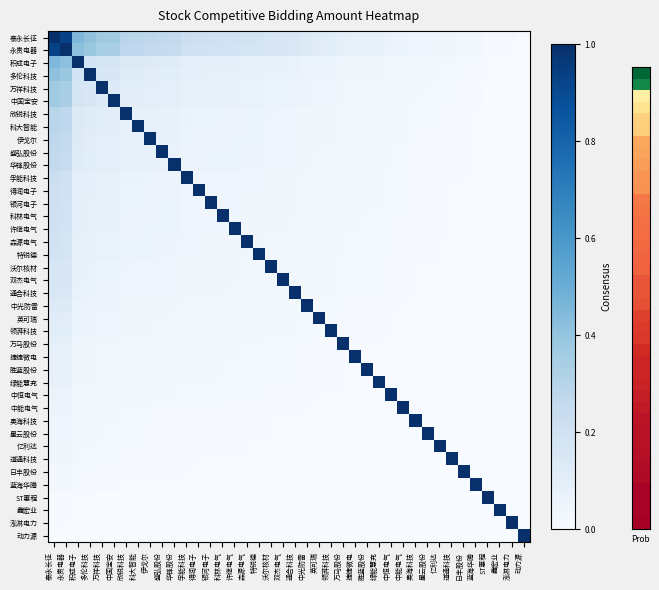

Reading left to right, transcribe all the data shown in this chart.

泰永长征: 泰永长征=1.0	永贵电器=0.9	积成电子=0.5	多伦科技=0.4	万祥科技=0.4	中国宝安=0.4	欣锐科技=0.3	科大智能=0.3	伊戈尔=0.3	盛弘股份=0.3	华锋股份=0.3	孚能科技=0.2	得润电子=0.2	银河电子=0.2	科林电气=0.2	许继电气=0.2	森源电气=0.2	特锐德=0.2	沃尔核材=0.2	双杰电气=0.2	通合科技=0.2	中光防雷=0.1	英可瑞=0.1	领湃科技=0.1	万马股份=0.1	捷捷微电=0.1	胜蓝股份=0.1	绿能慧充=0.1	中恒电气=0.1	中能电气=0.1	奥海科技=0.0	星云股份=0.0	亿利达=0.0	道通科技=0.0	日丰股份=0.0	蓝海华腾=0.0	ST惠程=0.0	鑫宏业=0.0	泓淋电力=0.0	动力源=0.0
永贵电器: 泰永长征=0.9	永贵电器=1.0	积成电子=0.4	多伦科技=0.4	万祥科技=0.3	中国宝安=0.3	欣锐科技=0.3	科大智能=0.3	伊戈尔=0.3	盛弘股份=0.2	华锋股份=0.2	孚能科技=0.2	得润电子=0.2	银河电子=0.2	科林电气=0.2	许继电气=0.2	森源电气=0.2	特锐德=0.2	沃尔核材=0.2	双杰电气=0.1	通合科技=0.1	中光防雷=0.1	英可瑞=0.1	领湃科技=0.1	万马股份=0.1	捷捷微电=0.1	胜蓝股份=0.1	绿能慧充=0.1	中恒电气=0.1	中能电气=0.1	奥海科技=0.0	星云股份=0.0	亿利达=0.0	道通科技=0.0	日丰股份=0.0	蓝海华腾=0.0	ST惠程=0.0	鑫宏业=0.0	泓淋电力=0.0	动力源=0.0
积成电子: 泰永长征=0.5	永贵电器=0.4	积成电子=1.0	多伦科技=0.2	万祥科技=0.2	中国宝安=0.2	欣锐科技=0.1	科大智能=0.1	伊戈尔=0.1	盛弘股份=0.1	华锋股份=0.1	孚能科技=0.1	得润电子=0.1	银河电子=0.1	科林电气=0.1	许继电气=0.1	森源电气=0.1	特锐德=0.1	沃尔核材=0.1	双杰电气=0.1	通合科技=0.1	中光防雷=0.1	英可瑞=0.1	领湃科技=0.1	万马股份=0.0	捷捷微电=0.0	胜蓝股份=0.0	绿能慧充=0.0	中恒电气=0.0	中能电气=0.0	奥海科技=0.0	星云股份=0.0	亿利达=0.0	道通科技=0.0	日丰股份=0.0	蓝海华腾=0.0	ST惠程=0.0	鑫宏业=0.0	泓淋电力=0.0	动力源=0.0
多伦科技: 泰永长征=0.4	永贵电器=0.4	积成电子=0.2	多伦科技=1.0	万祥科技=0.2	中国宝安=0.2	欣锐科技=0.1	科大智能=0.1	伊戈尔=0.1	盛弘股份=0.1	华锋股份=0.1	孚能科技=0.1	得润电子=0.1	银河电子=0.1	科林电气=0.1	许继电气=0.1	森源电气=0.1	特锐德=0.1	沃尔核材=0.1	双杰电气=0.1	通合科技=0.1	中光防雷=0.1	英可瑞=0.0	领湃科技=0.0	万马股份=0.0	捷捷微电=0.0	胜蓝股份=0.0	绿能慧充=0.0	中恒电气=0.0	中能电气=0.0	奥海科技=0.0	星云股份=0.0	亿利达=0.0	道通科技=0.0	日丰股份=0.0	蓝海华腾=0.0	ST惠程=0.0	鑫宏业=0.0	泓淋电力=0.0	动力源=0.0
万祥科技: 泰永长征=0.4	永贵电器=0.3	积成电子=0.2	多伦科技=0.2	万祥科技=1.0	中国宝安=0.1	欣锐科技=0.1	科大智能=0.1	伊戈尔=0.1	盛弘股份=0.1	华锋股份=0.1	孚能科技=0.1	得润电子=0.1	银河电子=0.1	科林电气=0.1	许继电气=0.1	森源电气=0.1	特锐德=0.1	沃尔核材=0.1	双杰电气=0.1	通合科技=0.1	中光防雷=0.0	英可瑞=0.0	领湃科技=0.0	万马股份=0.0	捷捷微电=0.0	胜蓝股份=0.0	绿能慧充=0.0	中恒电气=0.0	中能电气=0.0	奥海科技=0.0	星云股份=0.0	亿利达=0.0	道通科技=0.0	日丰股份=0.0	蓝海华腾=0.0	ST惠程=0.0	鑫宏业=0.0	泓淋电力=0.0	动力源=0.0
中国宝安: 泰永长征=0.4	永贵电器=0.3	积成电子=0.2	多伦科技=0.2	万祥科技=0.1	中国宝安=1.0	欣锐科技=0.1	科大智能=0.1	伊戈尔=0.1	盛弘股份=0.1	华锋股份=0.1	孚能科技=0.1	得润电子=0.1	银河电子=0.1	科林电气=0.1	许继电气=0.1	森源电气=0.1	特锐德=0.1	沃尔核材=0.1	双杰电气=0.1	通合科技=0.1	中光防雷=0.0	英可瑞=0.0	领湃科技=0.0	万马股份=0.0	捷捷微电=0.0	胜蓝股份=0.0	绿能慧充=0.0	中恒电气=0.0	中能电气=0.0	奥海科技=0.0	星云股份=0.0	亿利达=0.0	道通科技=0.0	日丰股份=0.0	蓝海华腾=0.0	ST惠程=0.0	鑫宏业=0.0	泓淋电力=0.0	动力源=0.0
欣锐科技: 泰永长征=0.3	永贵电器=0.3	积成电子=0.1	多伦科技=0.1	万祥科技=0.1	中国宝安=0.1	欣锐科技=1.0	科大智能=0.1	伊戈尔=0.1	盛弘股份=0.1	华锋股份=0.1	孚能科技=0.1	得润电子=0.1	银河电子=0.1	科林电气=0.1	许继电气=0.1	森源电气=0.1	特锐德=0.1	沃尔核材=0.0	双杰电气=0.0	通合科技=0.0	中光防雷=0.0	英可瑞=0.0	领湃科技=0.0	万马股份=0.0	捷捷微电=0.0	胜蓝股份=0.0	绿能慧充=0.0	中恒电气=0.0	中能电气=0.0	奥海科技=0.0	星云股份=0.0	亿利达=0.0	道通科技=0.0	日丰股份=0.0	蓝海华腾=0.0	ST惠程=0.0	鑫宏业=0.0	泓淋电力=0.0	动力源=0.0
科大智能: 泰永长征=0.3	永贵电器=0.3	积成电子=0.1	多伦科技=0.1	万祥科技=0.1	中国宝安=0.1	欣锐科技=0.1	科大智能=1.0	伊戈尔=0.1	盛弘股份=0.1	华锋股份=0.1	孚能科技=0.1	得润电子=0.1	银河电子=0.1	科林电气=0.1	许继电气=0.1	森源电气=0.1	特锐德=0.1	沃尔核材=0.0	双杰电气=0.0	通合科技=0.0	中光防雷=0.0	英可瑞=0.0	领湃科技=0.0	万马股份=0.0	捷捷微电=0.0	胜蓝股份=0.0	绿能慧充=0.0	中恒电气=0.0	中能电气=0.0	奥海科技=0.0	星云股份=0.0	亿利达=0.0	道通科技=0.0	日丰股份=0.0	蓝海华腾=0.0	ST惠程=0.0	鑫宏业=0.0	泓淋电力=0.0	动力源=0.0
伊戈尔: 泰永长征=0.3	永贵电器=0.3	积成电子=0.1	多伦科技=0.1	万祥科技=0.1	中国宝安=0.1	欣锐科技=0.1	科大智能=0.1	伊戈尔=1.0	盛弘股份=0.1	华锋股份=0.1	孚能科技=0.1	得润电子=0.1	银河电子=0.1	科林电气=0.1	许继电气=0.1	森源电气=0.1	特锐德=0.1	沃尔核材=0.0	双杰电气=0.0	通合科技=0.0	中光防雷=0.0	英可瑞=0.0	领湃科技=0.0	万马股份=0.0	捷捷微电=0.0	胜蓝股份=0.0	绿能慧充=0.0	中恒电气=0.0	中能电气=0.0	奥海科技=0.0	星云股份=0.0	亿利达=0.0	道通科技=0.0	日丰股份=0.0	蓝海华腾=0.0	ST惠程=0.0	鑫宏业=0.0	泓淋电力=0.0	动力源=0.0
盛弘股份: 泰永长征=0.3	永贵电器=0.2	积成电子=0.1	多伦科技=0.1	万祥科技=0.1	中国宝安=0.1	欣锐科技=0.1	科大智能=0.1	伊戈尔=0.1	盛弘股份=1.0	华锋股份=0.1	孚能科技=0.1	得润电子=0.1	银河电子=0.1	科林电气=0.1	许继电气=0.1	森源电气=0.0	特锐德=0.0	沃尔核材=0.0	双杰电气=0.0	通合科技=0.0	中光防雷=0.0	英可瑞=0.0	领湃科技=0.0	万马股份=0.0	捷捷微电=0.0	胜蓝股份=0.0	绿能慧充=0.0	中恒电气=0.0	中能电气=0.0	奥海科技=0.0	星云股份=0.0	亿利达=0.0	道通科技=0.0	日丰股份=0.0	蓝海华腾=0.0	ST惠程=0.0	鑫宏业=0.0	泓淋电力=0.0	动力源=0.0
华锋股份: 泰永长征=0.3	永贵电器=0.2	积成电子=0.1	多伦科技=0.1	万祥科技=0.1	中国宝安=0.1	欣锐科技=0.1	科大智能=0.1	伊戈尔=0.1	盛弘股份=0.1	华锋股份=1.0	孚能科技=0.1	得润电子=0.1	银河电子=0.1	科林电气=0.1	许继电气=0.1	森源电气=0.0	特锐德=0.0	沃尔核材=0.0	双杰电气=0.0	通合科技=0.0	中光防雷=0.0	英可瑞=0.0	领湃科技=0.0	万马股份=0.0	捷捷微电=0.0	胜蓝股份=0.0	绿能慧充=0.0	中恒电气=0.0	中能电气=0.0	奥海科技=0.0	星云股份=0.0	亿利达=0.0	道通科技=0.0	日丰股份=0.0	蓝海华腾=0.0	ST惠程=0.0	鑫宏业=0.0	泓淋电力=0.0	动力源=0.0
孚能科技: 泰永长征=0.2	永贵电器=0.2	积成电子=0.1	多伦科技=0.1	万祥科技=0.1	中国宝安=0.1	欣锐科技=0.1	科大智能=0.1	伊戈尔=0.1	盛弘股份=0.1	华锋股份=0.1	孚能科技=1.0	得润电子=0.0	银河电子=0.0	科林电气=0.0	许继电气=0.0	森源电气=0.0	特锐德=0.0	沃尔核材=0.0	双杰电气=0.0	通合科技=0.0	中光防雷=0.0	英可瑞=0.0	领湃科技=0.0	万马股份=0.0	捷捷微电=0.0	胜蓝股份=0.0	绿能慧充=0.0	中恒电气=0.0	中能电气=0.0	奥海科技=0.0	星云股份=0.0	亿利达=0.0	道通科技=0.0	日丰股份=0.0	蓝海华腾=0.0	ST惠程=0.0	鑫宏业=0.0	泓淋电力=0.0	动力源=0.0
得润电子: 泰永长征=0.2	永贵电器=0.2	积成电子=0.1	多伦科技=0.1	万祥科技=0.1	中国宝安=0.1	欣锐科技=0.1	科大智能=0.1	伊戈尔=0.1	盛弘股份=0.1	华锋股份=0.1	孚能科技=0.0	得润电子=1.0	银河电子=0.0	科林电气=0.0	许继电气=0.0	森源电气=0.0	特锐德=0.0	沃尔核材=0.0	双杰电气=0.0	通合科技=0.0	中光防雷=0.0	英可瑞=0.0	领湃科技=0.0	万马股份=0.0	捷捷微电=0.0	胜蓝股份=0.0	绿能慧充=0.0	中恒电气=0.0	中能电气=0.0	奥海科技=0.0	星云股份=0.0	亿利达=0.0	道通科技=0.0	日丰股份=0.0	蓝海华腾=0.0	ST惠程=0.0	鑫宏业=0.0	泓淋电力=0.0	动力源=0.0
银河电子: 泰永长征=0.2	永贵电器=0.2	积成电子=0.1	多伦科技=0.1	万祥科技=0.1	中国宝安=0.1	欣锐科技=0.1	科大智能=0.1	伊戈尔=0.1	盛弘股份=0.1	华锋股份=0.1	孚能科技=0.0	得润电子=0.0	银河电子=1.0	科林电气=0.0	许继电气=0.0	森源电气=0.0	特锐德=0.0	沃尔核材=0.0	双杰电气=0.0	通合科技=0.0	中光防雷=0.0	英可瑞=0.0	领湃科技=0.0	万马股份=0.0	捷捷微电=0.0	胜蓝股份=0.0	绿能慧充=0.0	中恒电气=0.0	中能电气=0.0	奥海科技=0.0	星云股份=0.0	亿利达=0.0	道通科技=0.0	日丰股份=0.0	蓝海华腾=0.0	ST惠程=0.0	鑫宏业=0.0	泓淋电力=0.0	动力源=0.0
科林电气: 泰永长征=0.2	永贵电器=0.2	积成电子=0.1	多伦科技=0.1	万祥科技=0.1	中国宝安=0.1	欣锐科技=0.1	科大智能=0.1	伊戈尔=0.1	盛弘股份=0.1	华锋股份=0.1	孚能科技=0.0	得润电子=0.0	银河电子=0.0	科林电气=1.0	许继电气=0.0	森源电气=0.0	特锐德=0.0	沃尔核材=0.0	双杰电气=0.0	通合科技=0.0	中光防雷=0.0	英可瑞=0.0	领湃科技=0.0	万马股份=0.0	捷捷微电=0.0	胜蓝股份=0.0	绿能慧充=0.0	中恒电气=0.0	中能电气=0.0	奥海科技=0.0	星云股份=0.0	亿利达=0.0	道通科技=0.0	日丰股份=0.0	蓝海华腾=0.0	ST惠程=0.0	鑫宏业=0.0	泓淋电力=0.0	动力源=0.0
许继电气: 泰永长征=0.2	永贵电器=0.2	积成电子=0.1	多伦科技=0.1	万祥科技=0.1	中国宝安=0.1	欣锐科技=0.1	科大智能=0.1	伊戈尔=0.1	盛弘股份=0.1	华锋股份=0.1	孚能科技=0.0	得润电子=0.0	银河电子=0.0	科林电气=0.0	许继电气=1.0	森源电气=0.0	特锐德=0.0	沃尔核材=0.0	双杰电气=0.0	通合科技=0.0	中光防雷=0.0	英可瑞=0.0	领湃科技=0.0	万马股份=0.0	捷捷微电=0.0	胜蓝股份=0.0	绿能慧充=0.0	中恒电气=0.0	中能电气=0.0	奥海科技=0.0	星云股份=0.0	亿利达=0.0	道通科技=0.0	日丰股份=0.0	蓝海华腾=0.0	ST惠程=0.0	鑫宏业=0.0	泓淋电力=0.0	动力源=0.0
森源电气: 泰永长征=0.2	永贵电器=0.2	积成电子=0.1	多伦科技=0.1	万祥科技=0.1	中国宝安=0.1	欣锐科技=0.1	科大智能=0.1	伊戈尔=0.1	盛弘股份=0.0	华锋股份=0.0	孚能科技=0.0	得润电子=0.0	银河电子=0.0	科林电气=0.0	许继电气=0.0	森源电气=1.0	特锐德=0.0	沃尔核材=0.0	双杰电气=0.0	通合科技=0.0	中光防雷=0.0	英可瑞=0.0	领湃科技=0.0	万马股份=0.0	捷捷微电=0.0	胜蓝股份=0.0	绿能慧充=0.0	中恒电气=0.0	中能电气=0.0	奥海科技=0.0	星云股份=0.0	亿利达=0.0	道通科技=0.0	日丰股份=0.0	蓝海华腾=0.0	ST惠程=0.0	鑫宏业=0.0	泓淋电力=0.0	动力源=0.0
特锐德: 泰永长征=0.2	永贵电器=0.2	积成电子=0.1	多伦科技=0.1	万祥科技=0.1	中国宝安=0.1	欣锐科技=0.1	科大智能=0.1	伊戈尔=0.1	盛弘股份=0.0	华锋股份=0.0	孚能科技=0.0	得润电子=0.0	银河电子=0.0	科林电气=0.0	许继电气=0.0	森源电气=0.0	特锐德=1.0	沃尔核材=0.0	双杰电气=0.0	通合科技=0.0	中光防雷=0.0	英可瑞=0.0	领湃科技=0.0	万马股份=0.0	捷捷微电=0.0	胜蓝股份=0.0	绿能慧充=0.0	中恒电气=0.0	中能电气=0.0	奥海科技=0.0	星云股份=0.0	亿利达=0.0	道通科技=0.0	日丰股份=0.0	蓝海华腾=0.0	ST惠程=0.0	鑫宏业=0.0	泓淋电力=0.0	动力源=0.0
沃尔核材: 泰永长征=0.2	永贵电器=0.2	积成电子=0.1	多伦科技=0.1	万祥科技=0.1	中国宝安=0.1	欣锐科技=0.0	科大智能=0.0	伊戈尔=0.0	盛弘股份=0.0	华锋股份=0.0	孚能科技=0.0	得润电子=0.0	银河电子=0.0	科林电气=0.0	许继电气=0.0	森源电气=0.0	特锐德=0.0	沃尔核材=1.0	双杰电气=0.0	通合科技=0.0	中光防雷=0.0	英可瑞=0.0	领湃科技=0.0	万马股份=0.0	捷捷微电=0.0	胜蓝股份=0.0	绿能慧充=0.0	中恒电气=0.0	中能电气=0.0	奥海科技=0.0	星云股份=0.0	亿利达=0.0	道通科技=0.0	日丰股份=0.0	蓝海华腾=0.0	ST惠程=0.0	鑫宏业=0.0	泓淋电力=0.0	动力源=0.0
双杰电气: 泰永长征=0.2	永贵电器=0.1	积成电子=0.1	多伦科技=0.1	万祥科技=0.1	中国宝安=0.1	欣锐科技=0.0	科大智能=0.0	伊戈尔=0.0	盛弘股份=0.0	华锋股份=0.0	孚能科技=0.0	得润电子=0.0	银河电子=0.0	科林电气=0.0	许继电气=0.0	森源电气=0.0	特锐德=0.0	沃尔核材=0.0	双杰电气=1.0	通合科技=0.0	中光防雷=0.0	英可瑞=0.0	领湃科技=0.0	万马股份=0.0	捷捷微电=0.0	胜蓝股份=0.0	绿能慧充=0.0	中恒电气=0.0	中能电气=0.0	奥海科技=0.0	星云股份=0.0	亿利达=0.0	道通科技=0.0	日丰股份=0.0	蓝海华腾=0.0	ST惠程=0.0	鑫宏业=0.0	泓淋电力=0.0	动力源=0.0
通合科技: 泰永长征=0.2	永贵电器=0.1	积成电子=0.1	多伦科技=0.1	万祥科技=0.1	中国宝安=0.1	欣锐科技=0.0	科大智能=0.0	伊戈尔=0.0	盛弘股份=0.0	华锋股份=0.0	孚能科技=0.0	得润电子=0.0	银河电子=0.0	科林电气=0.0	许继电气=0.0	森源电气=0.0	特锐德=0.0	沃尔核材=0.0	双杰电气=0.0	通合科技=1.0	中光防雷=0.0	英可瑞=0.0	领湃科技=0.0	万马股份=0.0	捷捷微电=0.0	胜蓝股份=0.0	绿能慧充=0.0	中恒电气=0.0	中能电气=0.0	奥海科技=0.0	星云股份=0.0	亿利达=0.0	道通科技=0.0	日丰股份=0.0	蓝海华腾=0.0	ST惠程=0.0	鑫宏业=0.0	泓淋电力=0.0	动力源=0.0
中光防雷: 泰永长征=0.1	永贵电器=0.1	积成电子=0.1	多伦科技=0.1	万祥科技=0.0	中国宝安=0.0	欣锐科技=0.0	科大智能=0.0	伊戈尔=0.0	盛弘股份=0.0	华锋股份=0.0	孚能科技=0.0	得润电子=0.0	银河电子=0.0	科林电气=0.0	许继电气=0.0	森源电气=0.0	特锐德=0.0	沃尔核材=0.0	双杰电气=0.0	通合科技=0.0	中光防雷=1.0	英可瑞=0.0	领湃科技=0.0	万马股份=0.0	捷捷微电=0.0	胜蓝股份=0.0	绿能慧充=0.0	中恒电气=0.0	中能电气=0.0	奥海科技=0.0	星云股份=0.0	亿利达=0.0	道通科技=0.0	日丰股份=0.0	蓝海华腾=0.0	ST惠程=0.0	鑫宏业=0.0	泓淋电力=0.0	动力源=0.0
英可瑞: 泰永长征=0.1	永贵电器=0.1	积成电子=0.1	多伦科技=0.0	万祥科技=0.0	中国宝安=0.0	欣锐科技=0.0	科大智能=0.0	伊戈尔=0.0	盛弘股份=0.0	华锋股份=0.0	孚能科技=0.0	得润电子=0.0	银河电子=0.0	科林电气=0.0	许继电气=0.0	森源电气=0.0	特锐德=0.0	沃尔核材=0.0	双杰电气=0.0	通合科技=0.0	中光防雷=0.0	英可瑞=1.0	领湃科技=0.0	万马股份=0.0	捷捷微电=0.0	胜蓝股份=0.0	绿能慧充=0.0	中恒电气=0.0	中能电气=0.0	奥海科技=0.0	星云股份=0.0	亿利达=0.0	道通科技=0.0	日丰股份=0.0	蓝海华腾=0.0	ST惠程=0.0	鑫宏业=0.0	泓淋电力=0.0	动力源=0.0
领湃科技: 泰永长征=0.1	永贵电器=0.1	积成电子=0.1	多伦科技=0.0	万祥科技=0.0	中国宝安=0.0	欣锐科技=0.0	科大智能=0.0	伊戈尔=0.0	盛弘股份=0.0	华锋股份=0.0	孚能科技=0.0	得润电子=0.0	银河电子=0.0	科林电气=0.0	许继电气=0.0	森源电气=0.0	特锐德=0.0	沃尔核材=0.0	双杰电气=0.0	通合科技=0.0	中光防雷=0.0	英可瑞=0.0	领湃科技=1.0	万马股份=0.0	捷捷微电=0.0	胜蓝股份=0.0	绿能慧充=0.0	中恒电气=0.0	中能电气=0.0	奥海科技=0.0	星云股份=0.0	亿利达=0.0	道通科技=0.0	日丰股份=0.0	蓝海华腾=0.0	ST惠程=0.0	鑫宏业=0.0	泓淋电力=0.0	动力源=0.0
万马股份: 泰永长征=0.1	永贵电器=0.1	积成电子=0.0	多伦科技=0.0	万祥科技=0.0	中国宝安=0.0	欣锐科技=0.0	科大智能=0.0	伊戈尔=0.0	盛弘股份=0.0	华锋股份=0.0	孚能科技=0.0	得润电子=0.0	银河电子=0.0	科林电气=0.0	许继电气=0.0	森源电气=0.0	特锐德=0.0	沃尔核材=0.0	双杰电气=0.0	通合科技=0.0	中光防雷=0.0	英可瑞=0.0	领湃科技=0.0	万马股份=1.0	捷捷微电=0.0	胜蓝股份=0.0	绿能慧充=0.0	中恒电气=0.0	中能电气=0.0	奥海科技=0.0	星云股份=0.0	亿利达=0.0	道通科技=0.0	日丰股份=0.0	蓝海华腾=0.0	ST惠程=0.0	鑫宏业=0.0	泓淋电力=0.0	动力源=0.0
捷捷微电: 泰永长征=0.1	永贵电器=0.1	积成电子=0.0	多伦科技=0.0	万祥科技=0.0	中国宝安=0.0	欣锐科技=0.0	科大智能=0.0	伊戈尔=0.0	盛弘股份=0.0	华锋股份=0.0	孚能科技=0.0	得润电子=0.0	银河电子=0.0	科林电气=0.0	许继电气=0.0	森源电气=0.0	特锐德=0.0	沃尔核材=0.0	双杰电气=0.0	通合科技=0.0	中光防雷=0.0	英可瑞=0.0	领湃科技=0.0	万马股份=0.0	捷捷微电=1.0	胜蓝股份=0.0	绿能慧充=0.0	中恒电气=0.0	中能电气=0.0	奥海科技=0.0	星云股份=0.0	亿利达=0.0	道通科技=0.0	日丰股份=0.0	蓝海华腾=0.0	ST惠程=0.0	鑫宏业=0.0	泓淋电力=0.0	动力源=0.0
胜蓝股份: 泰永长征=0.1	永贵电器=0.1	积成电子=0.0	多伦科技=0.0	万祥科技=0.0	中国宝安=0.0	欣锐科技=0.0	科大智能=0.0	伊戈尔=0.0	盛弘股份=0.0	华锋股份=0.0	孚能科技=0.0	得润电子=0.0	银河电子=0.0	科林电气=0.0	许继电气=0.0	森源电气=0.0	特锐德=0.0	沃尔核材=0.0	双杰电气=0.0	通合科技=0.0	中光防雷=0.0	英可瑞=0.0	领湃科技=0.0	万马股份=0.0	捷捷微电=0.0	胜蓝股份=1.0	绿能慧充=0.0	中恒电气=0.0	中能电气=0.0	奥海科技=0.0	星云股份=0.0	亿利达=0.0	道通科技=0.0	日丰股份=0.0	蓝海华腾=0.0	ST惠程=0.0	鑫宏业=0.0	泓淋电力=0.0	动力源=0.0
绿能慧充: 泰永长征=0.1	永贵电器=0.1	积成电子=0.0	多伦科技=0.0	万祥科技=0.0	中国宝安=0.0	欣锐科技=0.0	科大智能=0.0	伊戈尔=0.0	盛弘股份=0.0	华锋股份=0.0	孚能科技=0.0	得润电子=0.0	银河电子=0.0	科林电气=0.0	许继电气=0.0	森源电气=0.0	特锐德=0.0	沃尔核材=0.0	双杰电气=0.0	通合科技=0.0	中光防雷=0.0	英可瑞=0.0	领湃科技=0.0	万马股份=0.0	捷捷微电=0.0	胜蓝股份=0.0	绿能慧充=1.0	中恒电气=0.0	中能电气=0.0	奥海科技=0.0	星云股份=0.0	亿利达=0.0	道通科技=0.0	日丰股份=0.0	蓝海华腾=0.0	ST惠程=0.0	鑫宏业=0.0	泓淋电力=0.0	动力源=0.0
中恒电气: 泰永长征=0.1	永贵电器=0.1	积成电子=0.0	多伦科技=0.0	万祥科技=0.0	中国宝安=0.0	欣锐科技=0.0	科大智能=0.0	伊戈尔=0.0	盛弘股份=0.0	华锋股份=0.0	孚能科技=0.0	得润电子=0.0	银河电子=0.0	科林电气=0.0	许继电气=0.0	森源电气=0.0	特锐德=0.0	沃尔核材=0.0	双杰电气=0.0	通合科技=0.0	中光防雷=0.0	英可瑞=0.0	领湃科技=0.0	万马股份=0.0	捷捷微电=0.0	胜蓝股份=0.0	绿能慧充=0.0	中恒电气=1.0	中能电气=0.0	奥海科技=0.0	星云股份=0.0	亿利达=0.0	道通科技=0.0	日丰股份=0.0	蓝海华腾=0.0	ST惠程=0.0	鑫宏业=0.0	泓淋电力=0.0	动力源=0.0
中能电气: 泰永长征=0.1	永贵电器=0.1	积成电子=0.0	多伦科技=0.0	万祥科技=0.0	中国宝安=0.0	欣锐科技=0.0	科大智能=0.0	伊戈尔=0.0	盛弘股份=0.0	华锋股份=0.0	孚能科技=0.0	得润电子=0.0	银河电子=0.0	科林电气=0.0	许继电气=0.0	森源电气=0.0	特锐德=0.0	沃尔核材=0.0	双杰电气=0.0	通合科技=0.0	中光防雷=0.0	英可瑞=0.0	领湃科技=0.0	万马股份=0.0	捷捷微电=0.0	胜蓝股份=0.0	绿能慧充=0.0	中恒电气=0.0	中能电气=1.0	奥海科技=0.0	星云股份=0.0	亿利达=0.0	道通科技=0.0	日丰股份=0.0	蓝海华腾=0.0	ST惠程=0.0	鑫宏业=0.0	泓淋电力=0.0	动力源=0.0
奥海科技: 泰永长征=0.0	永贵电器=0.0	积成电子=0.0	多伦科技=0.0	万祥科技=0.0	中国宝安=0.0	欣锐科技=0.0	科大智能=0.0	伊戈尔=0.0	盛弘股份=0.0	华锋股份=0.0	孚能科技=0.0	得润电子=0.0	银河电子=0.0	科林电气=0.0	许继电气=0.0	森源电气=0.0	特锐德=0.0	沃尔核材=0.0	双杰电气=0.0	通合科技=0.0	中光防雷=0.0	英可瑞=0.0	领湃科技=0.0	万马股份=0.0	捷捷微电=0.0	胜蓝股份=0.0	绿能慧充=0.0	中恒电气=0.0	中能电气=0.0	奥海科技=1.0	星云股份=0.0	亿利达=0.0	道通科技=0.0	日丰股份=0.0	蓝海华腾=0.0	ST惠程=0.0	鑫宏业=0.0	泓淋电力=0.0	动力源=0.0
星云股份: 泰永长征=0.0	永贵电器=0.0	积成电子=0.0	多伦科技=0.0	万祥科技=0.0	中国宝安=0.0	欣锐科技=0.0	科大智能=0.0	伊戈尔=0.0	盛弘股份=0.0	华锋股份=0.0	孚能科技=0.0	得润电子=0.0	银河电子=0.0	科林电气=0.0	许继电气=0.0	森源电气=0.0	特锐德=0.0	沃尔核材=0.0	双杰电气=0.0	通合科技=0.0	中光防雷=0.0	英可瑞=0.0	领湃科技=0.0	万马股份=0.0	捷捷微电=0.0	胜蓝股份=0.0	绿能慧充=0.0	中恒电气=0.0	中能电气=0.0	奥海科技=0.0	星云股份=1.0	亿利达=0.0	道通科技=0.0	日丰股份=0.0	蓝海华腾=0.0	ST惠程=0.0	鑫宏业=0.0	泓淋电力=0.0	动力源=0.0
亿利达: 泰永长征=0.0	永贵电器=0.0	积成电子=0.0	多伦科技=0.0	万祥科技=0.0	中国宝安=0.0	欣锐科技=0.0	科大智能=0.0	伊戈尔=0.0	盛弘股份=0.0	华锋股份=0.0	孚能科技=0.0	得润电子=0.0	银河电子=0.0	科林电气=0.0	许继电气=0.0	森源电气=0.0	特锐德=0.0	沃尔核材=0.0	双杰电气=0.0	通合科技=0.0	中光防雷=0.0	英可瑞=0.0	领湃科技=0.0	万马股份=0.0	捷捷微电=0.0	胜蓝股份=0.0	绿能慧充=0.0	中恒电气=0.0	中能电气=0.0	奥海科技=0.0	星云股份=0.0	亿利达=1.0	道通科技=0.0	日丰股份=0.0	蓝海华腾=0.0	ST惠程=0.0	鑫宏业=0.0	泓淋电力=0.0	动力源=0.0
道通科技: 泰永长征=0.0	永贵电器=0.0	积成电子=0.0	多伦科技=0.0	万祥科技=0.0	中国宝安=0.0	欣锐科技=0.0	科大智能=0.0	伊戈尔=0.0	盛弘股份=0.0	华锋股份=0.0	孚能科技=0.0	得润电子=0.0	银河电子=0.0	科林电气=0.0	许继电气=0.0	森源电气=0.0	特锐德=0.0	沃尔核材=0.0	双杰电气=0.0	通合科技=0.0	中光防雷=0.0	英可瑞=0.0	领湃科技=0.0	万马股份=0.0	捷捷微电=0.0	胜蓝股份=0.0	绿能慧充=0.0	中恒电气=0.0	中能电气=0.0	奥海科技=0.0	星云股份=0.0	亿利达=0.0	道通科技=1.0	日丰股份=0.0	蓝海华腾=0.0	ST惠程=0.0	鑫宏业=0.0	泓淋电力=0.0	动力源=0.0
日丰股份: 泰永长征=0.0	永贵电器=0.0	积成电子=0.0	多伦科技=0.0	万祥科技=0.0	中国宝安=0.0	欣锐科技=0.0	科大智能=0.0	伊戈尔=0.0	盛弘股份=0.0	华锋股份=0.0	孚能科技=0.0	得润电子=0.0	银河电子=0.0	科林电气=0.0	许继电气=0.0	森源电气=0.0	特锐德=0.0	沃尔核材=0.0	双杰电气=0.0	通合科技=0.0	中光防雷=0.0	英可瑞=0.0	领湃科技=0.0	万马股份=0.0	捷捷微电=0.0	胜蓝股份=0.0	绿能慧充=0.0	中恒电气=0.0	中能电气=0.0	奥海科技=0.0	星云股份=0.0	亿利达=0.0	道通科技=0.0	日丰股份=1.0	蓝海华腾=0.0	ST惠程=0.0	鑫宏业=0.0	泓淋电力=0.0	动力源=0.0
蓝海华腾: 泰永长征=0.0	永贵电器=0.0	积成电子=0.0	多伦科技=0.0	万祥科技=0.0	中国宝安=0.0	欣锐科技=0.0	科大智能=0.0	伊戈尔=0.0	盛弘股份=0.0	华锋股份=0.0	孚能科技=0.0	得润电子=0.0	银河电子=0.0	科林电气=0.0	许继电气=0.0	森源电气=0.0	特锐德=0.0	沃尔核材=0.0	双杰电气=0.0	通合科技=0.0	中光防雷=0.0	英可瑞=0.0	领湃科技=0.0	万马股份=0.0	捷捷微电=0.0	胜蓝股份=0.0	绿能慧充=0.0	中恒电气=0.0	中能电气=0.0	奥海科技=0.0	星云股份=0.0	亿利达=0.0	道通科技=0.0	日丰股份=0.0	蓝海华腾=1.0	ST惠程=0.0	鑫宏业=0.0	泓淋电力=0.0	动力源=0.0
ST惠程: 泰永长征=0.0	永贵电器=0.0	积成电子=0.0	多伦科技=0.0	万祥科技=0.0	中国宝安=0.0	欣锐科技=0.0	科大智能=0.0	伊戈尔=0.0	盛弘股份=0.0	华锋股份=0.0	孚能科技=0.0	得润电子=0.0	银河电子=0.0	科林电气=0.0	许继电气=0.0	森源电气=0.0	特锐德=0.0	沃尔核材=0.0	双杰电气=0.0	通合科技=0.0	中光防雷=0.0	英可瑞=0.0	领湃科技=0.0	万马股份=0.0	捷捷微电=0.0	胜蓝股份=0.0	绿能慧充=0.0	中恒电气=0.0	中能电气=0.0	奥海科技=0.0	星云股份=0.0	亿利达=0.0	道通科技=0.0	日丰股份=0.0	蓝海华腾=0.0	ST惠程=1.0	鑫宏业=0.0	泓淋电力=0.0	动力源=0.0
鑫宏业: 泰永长征=0.0	永贵电器=0.0	积成电子=0.0	多伦科技=0.0	万祥科技=0.0	中国宝安=0.0	欣锐科技=0.0	科大智能=0.0	伊戈尔=0.0	盛弘股份=0.0	华锋股份=0.0	孚能科技=0.0	得润电子=0.0	银河电子=0.0	科林电气=0.0	许继电气=0.0	森源电气=0.0	特锐德=0.0	沃尔核材=0.0	双杰电气=0.0	通合科技=0.0	中光防雷=0.0	英可瑞=0.0	领湃科技=0.0	万马股份=0.0	捷捷微电=0.0	胜蓝股份=0.0	绿能慧充=0.0	中恒电气=0.0	中能电气=0.0	奥海科技=0.0	星云股份=0.0	亿利达=0.0	道通科技=0.0	日丰股份=0.0	蓝海华腾=0.0	ST惠程=0.0	鑫宏业=1.0	泓淋电力=0.0	动力源=0.0
泓淋电力: 泰永长征=0.0	永贵电器=0.0	积成电子=0.0	多伦科技=0.0	万祥科技=0.0	中国宝安=0.0	欣锐科技=0.0	科大智能=0.0	伊戈尔=0.0	盛弘股份=0.0	华锋股份=0.0	孚能科技=0.0	得润电子=0.0	银河电子=0.0	科林电气=0.0	许继电气=0.0	森源电气=0.0	特锐德=0.0	沃尔核材=0.0	双杰电气=0.0	通合科技=0.0	中光防雷=0.0	英可瑞=0.0	领湃科技=0.0	万马股份=0.0	捷捷微电=0.0	胜蓝股份=0.0	绿能慧充=0.0	中恒电气=0.0	中能电气=0.0	奥海科技=0.0	星云股份=0.0	亿利达=0.0	道通科技=0.0	日丰股份=0.0	蓝海华腾=0.0	ST惠程=0.0	鑫宏业=0.0	泓淋电力=1.0	动力源=0.0
动力源: 泰永长征=0.0	永贵电器=0.0	积成电子=0.0	多伦科技=0.0	万祥科技=0.0	中国宝安=0.0	欣锐科技=0.0	科大智能=0.0	伊戈尔=0.0	盛弘股份=0.0	华锋股份=0.0	孚能科技=0.0	得润电子=0.0	银河电子=0.0	科林电气=0.0	许继电气=0.0	森源电气=0.0	特锐德=0.0	沃尔核材=0.0	双杰电气=0.0	通合科技=0.0	中光防雷=0.0	英可瑞=0.0	领湃科技=0.0	万马股份=0.0	捷捷微电=0.0	胜蓝股份=0.0	绿能慧充=0.0	中恒电气=0.0	中能电气=0.0	奥海科技=0.0	星云股份=0.0	亿利达=0.0	道通科技=0.0	日丰股份=0.0	蓝海华腾=0.0	ST惠程=0.0	鑫宏业=0.0	泓淋电力=0.0	动力源=1.0